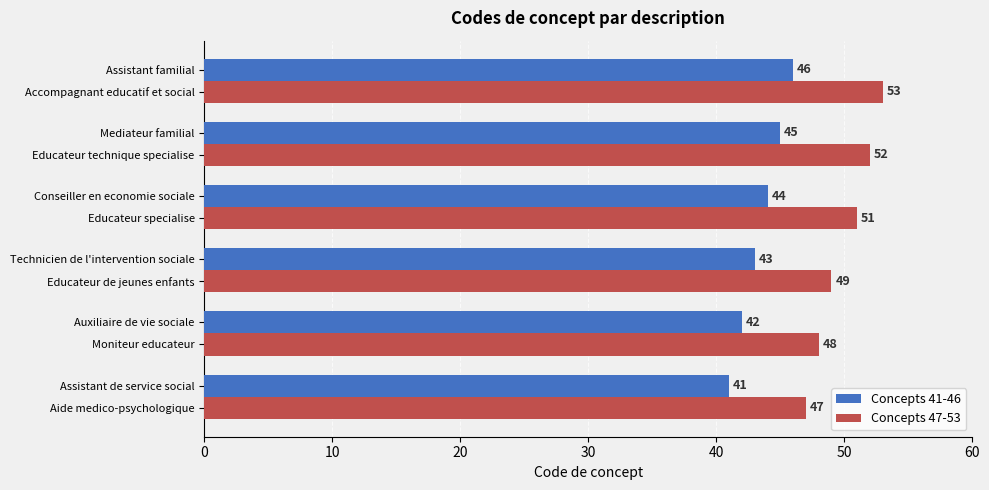

What is the difference between the maximum and second lowest values in the Concepts 41-46 series?

4